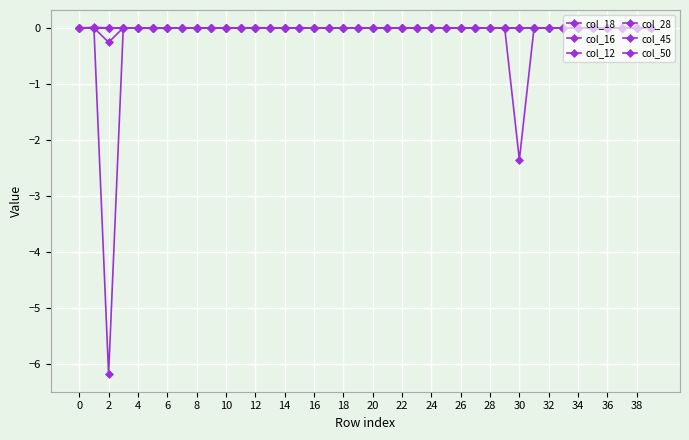

How many series are shown in this chart?

6